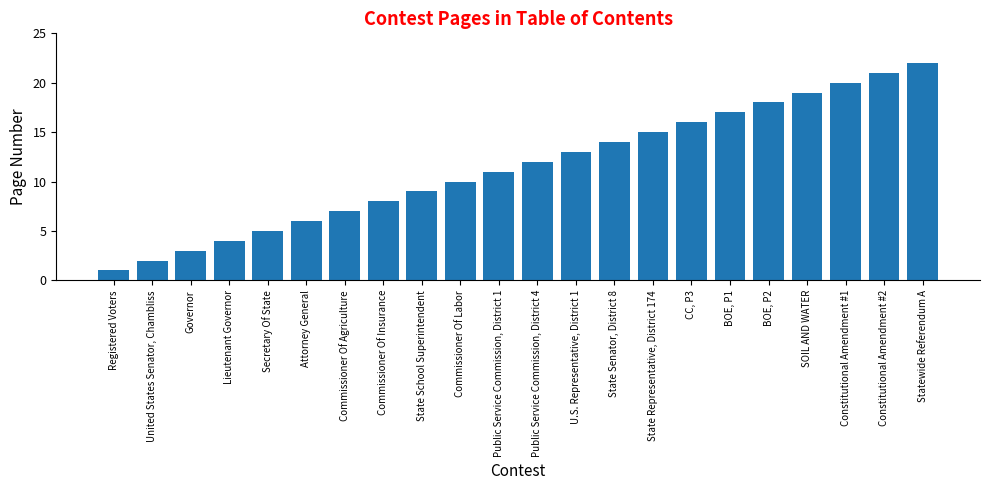

Reading left to right, what are all the values shown in this chart?

Registered Voters=1	United States Senator, Chambliss=2	Governor=3	Lieutenant Governor=4	Secretary Of State=5	Attorney General=6	Commissioner Of Agriculture=7	Commissioner Of Insurance=8	State School Superintendent=9	Commissioner Of Labor=10	Public Service Commission, District 1=11	Public Service Commission, District 4=12	U.S. Representative, District 1=13	State Senator, District 8=14	State Representative, District 174=15	CC, P3=16	BOE, P1=17	BOE, P2=18	SOIL AND WATER=19	Constitutional Amendment #1=20	Constitutional Amendment #2=21	Statewide Referendum A=22